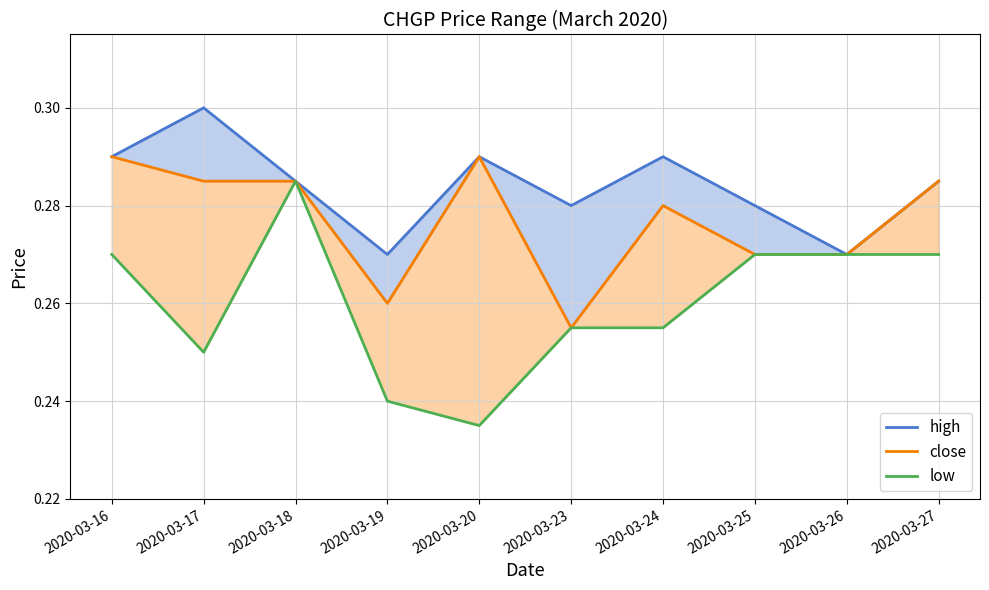

True or false: close and low cross at least once.

False